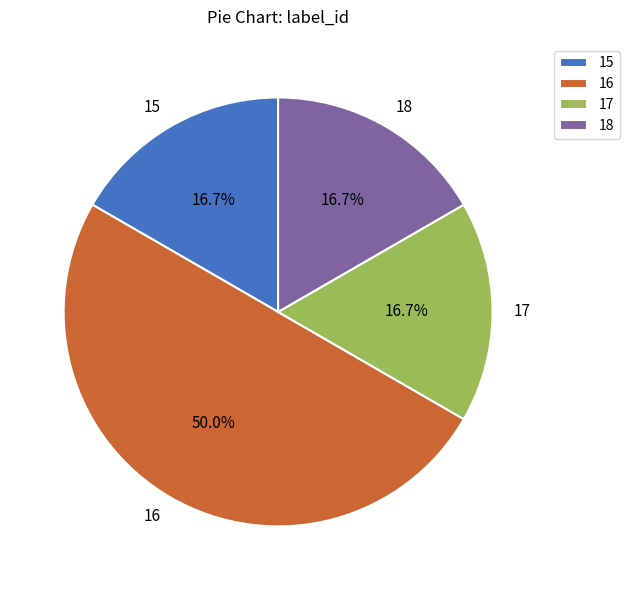

Does 15 represent more than half of the total?

No